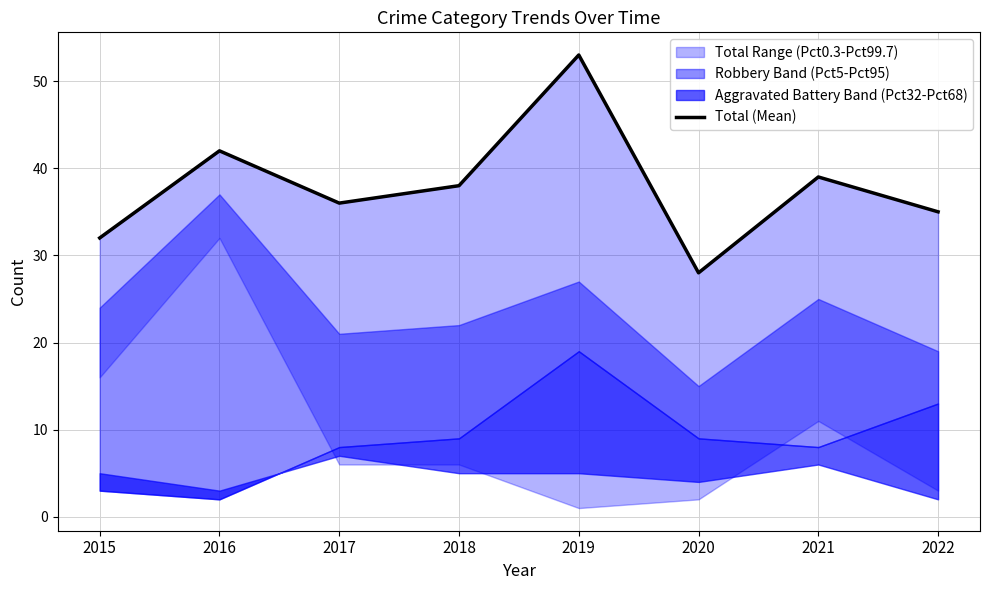

List the labels in order of value, smallest first.

2020, 2015, 2022, 2017, 2018, 2021, 2016, 2019